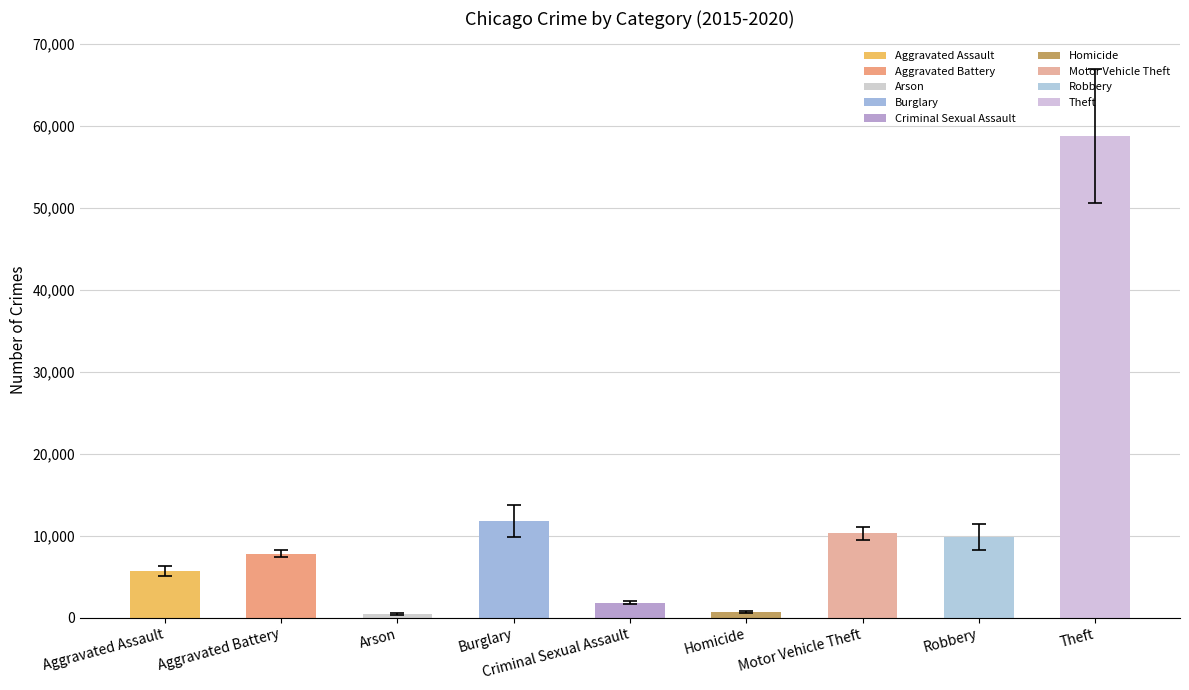

What is the label of the 5th bar from the left?

Criminal Sexual Assault